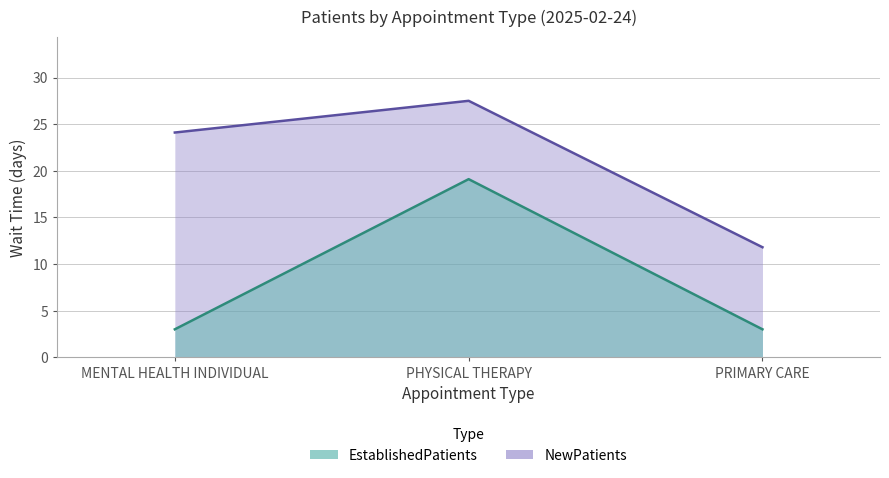

At which label is EstablishedPatients closest to 11?

MENTAL HEALTH INDIVIDUAL